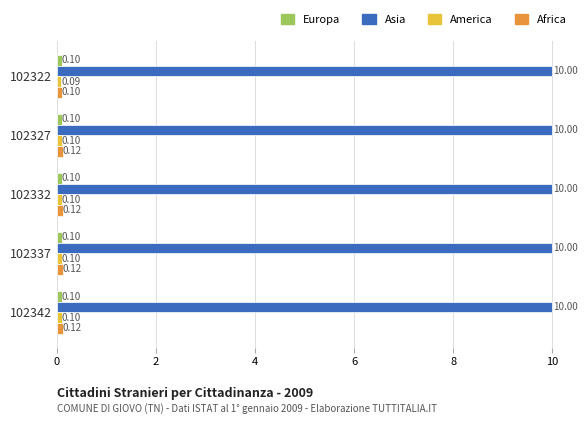

What is the total value across all series at 102322?

10.3